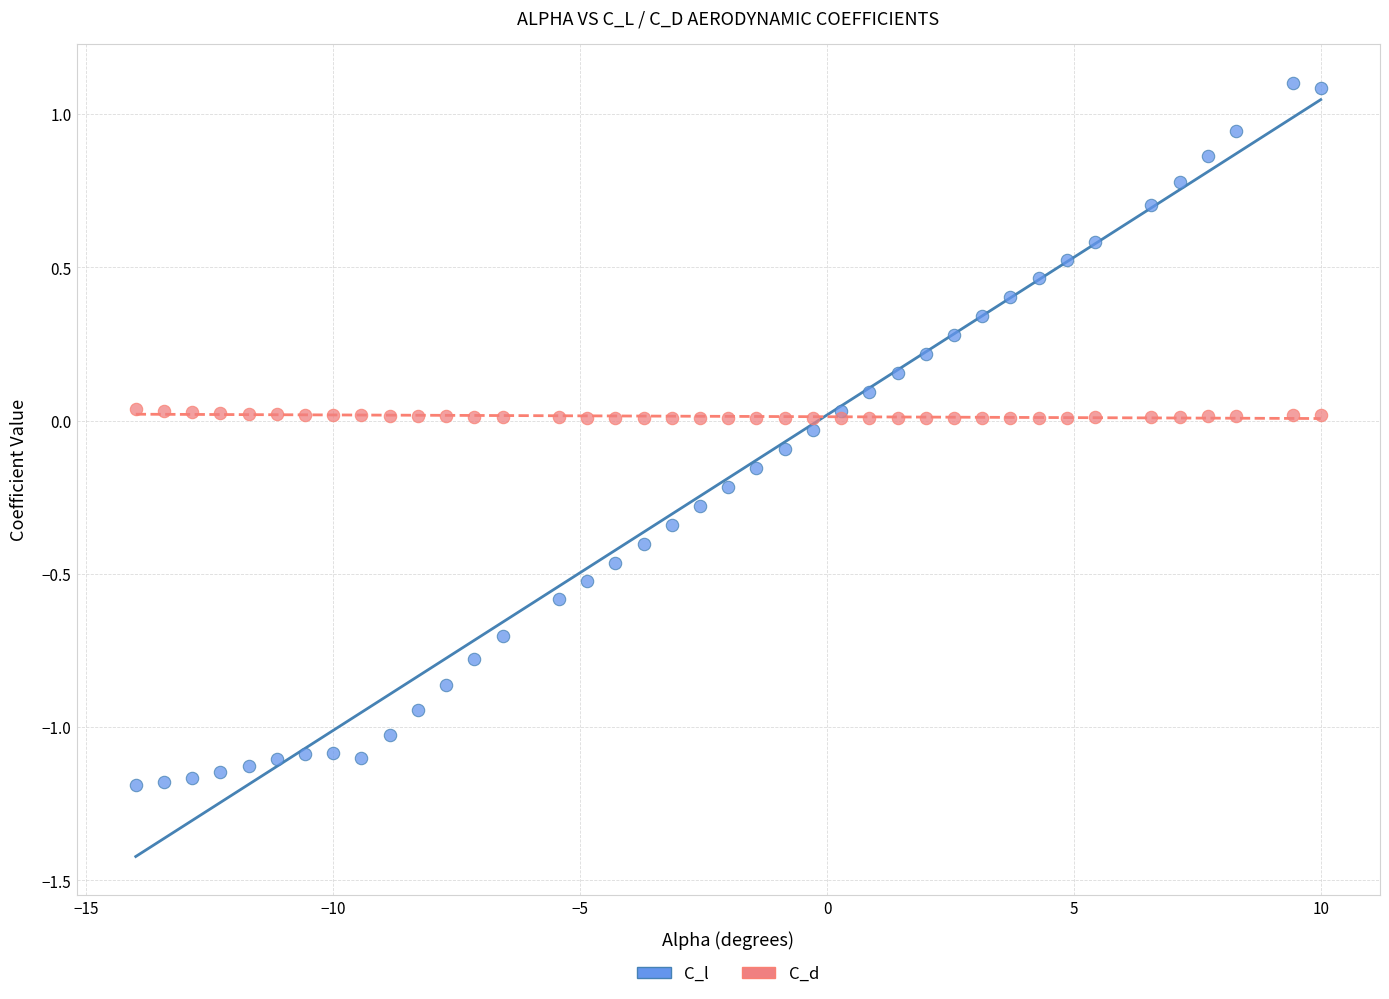

Which series has the largest Y range (max minus min)?

C_l